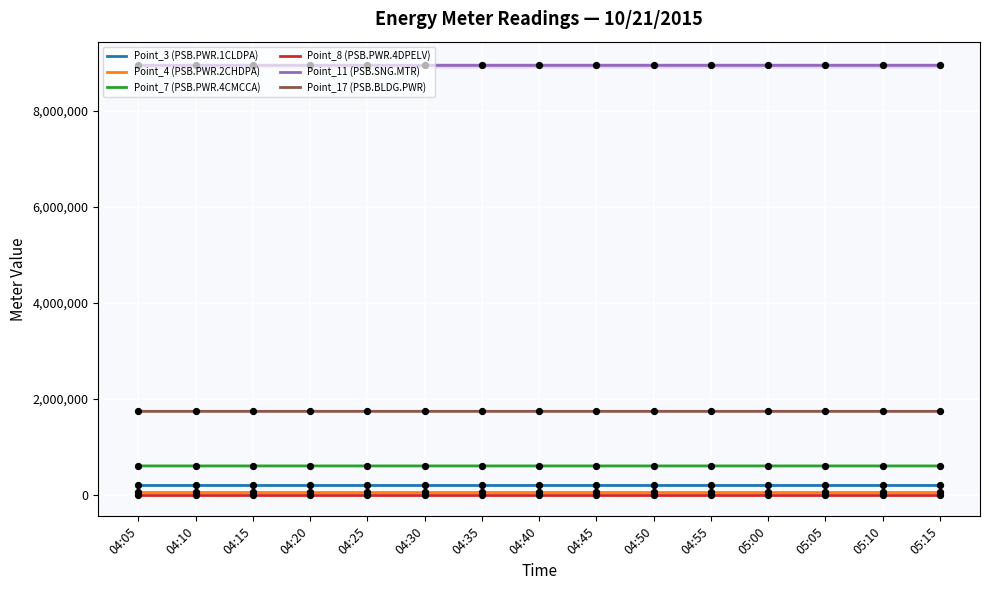

Is the value of Point_8 (PSB.PWR.4DPELV) at 04:15 greater than the value of Point_7 (PSB.PWR.4CMCCA) at 04:15?

No